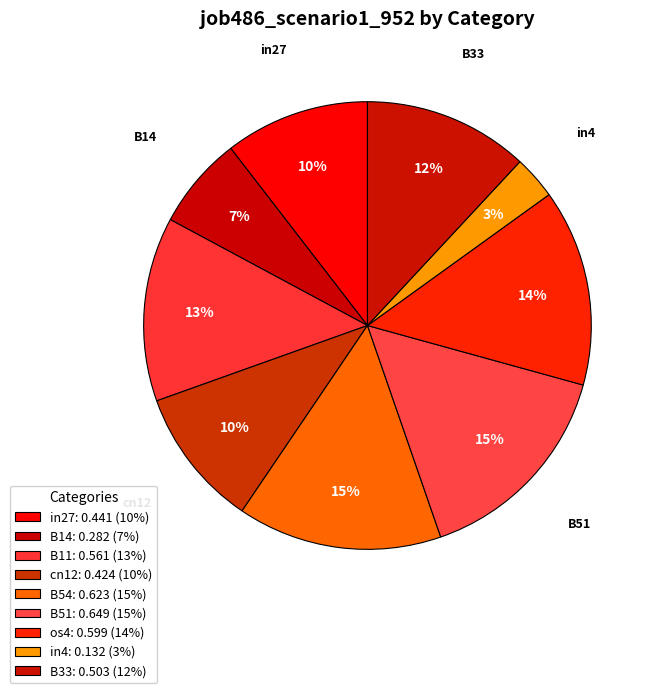

To the nearest percent, what is the difference between the largest and smallest slice percentages?

12%